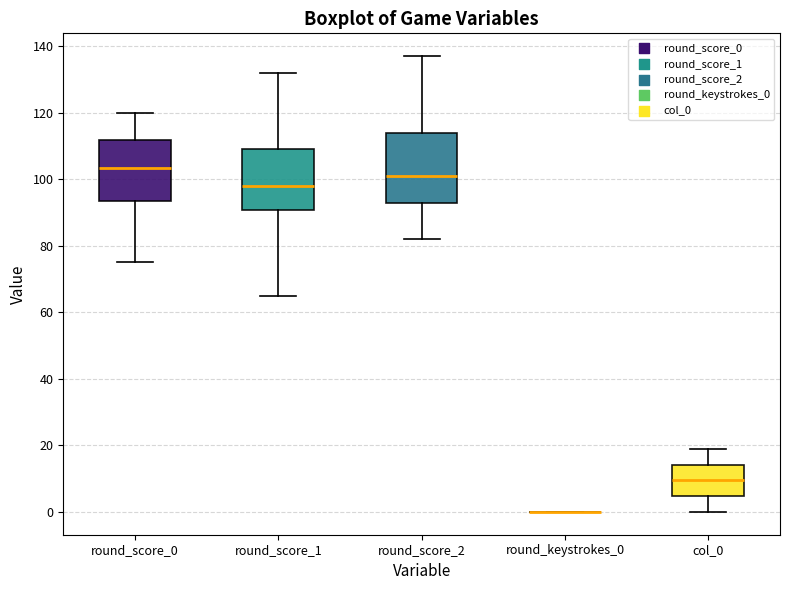

Which box is the tallest, from its lower edge to its upper edge?

round_score_2